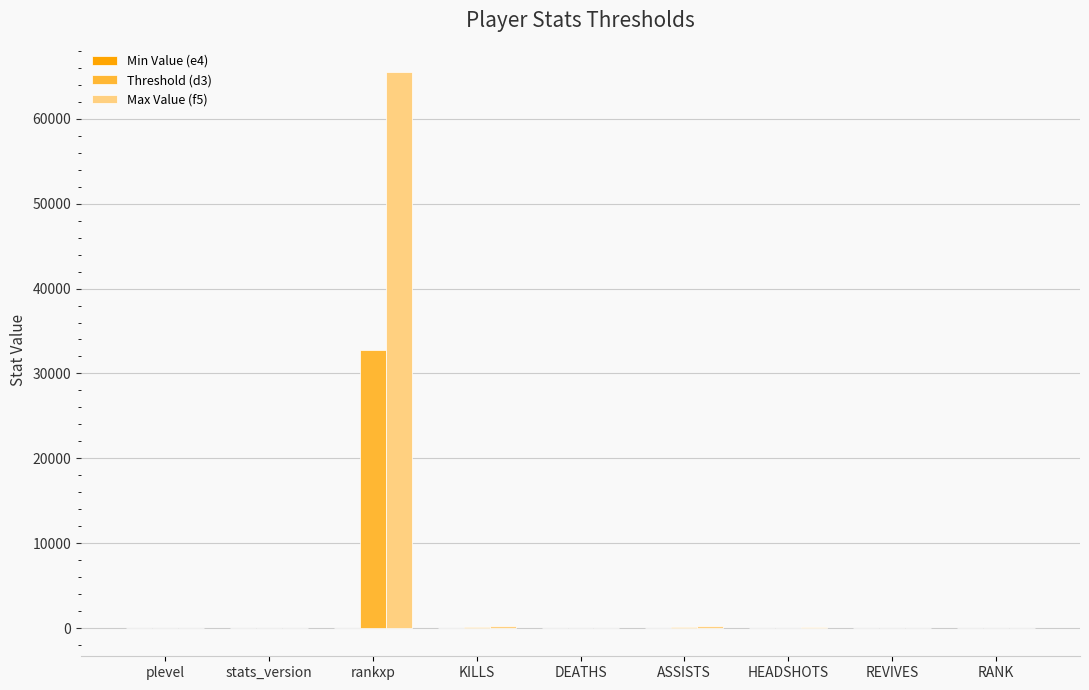

The value of Max Value (f5) at stats_version is 0. True or false?

True